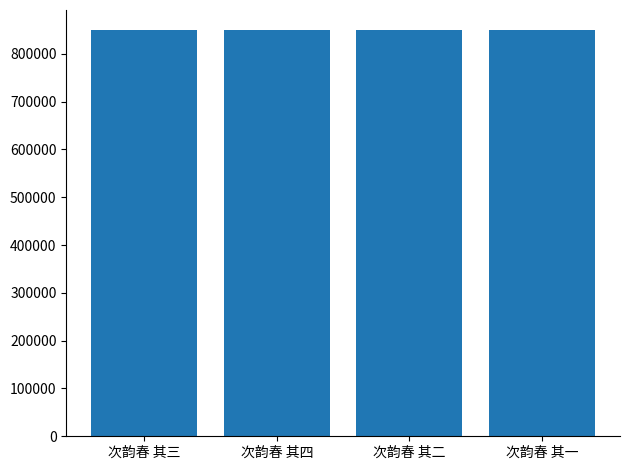

What is the greatest value displayed?

849125